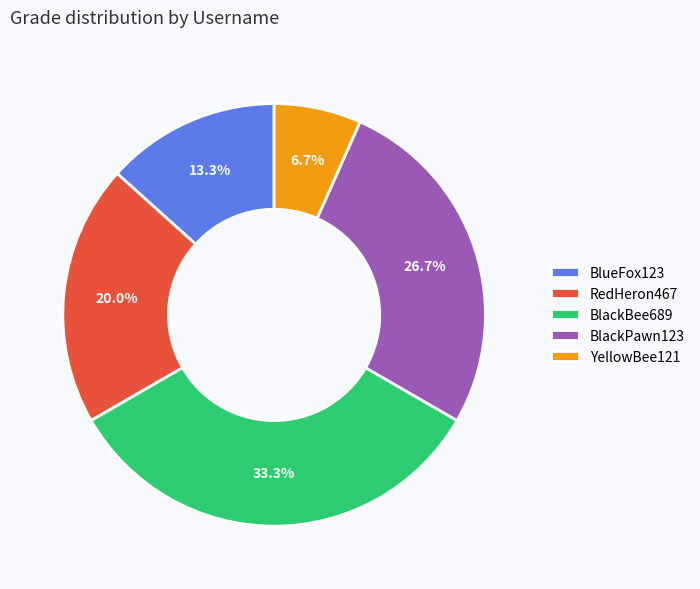

Count the number of slices in the pie.

5